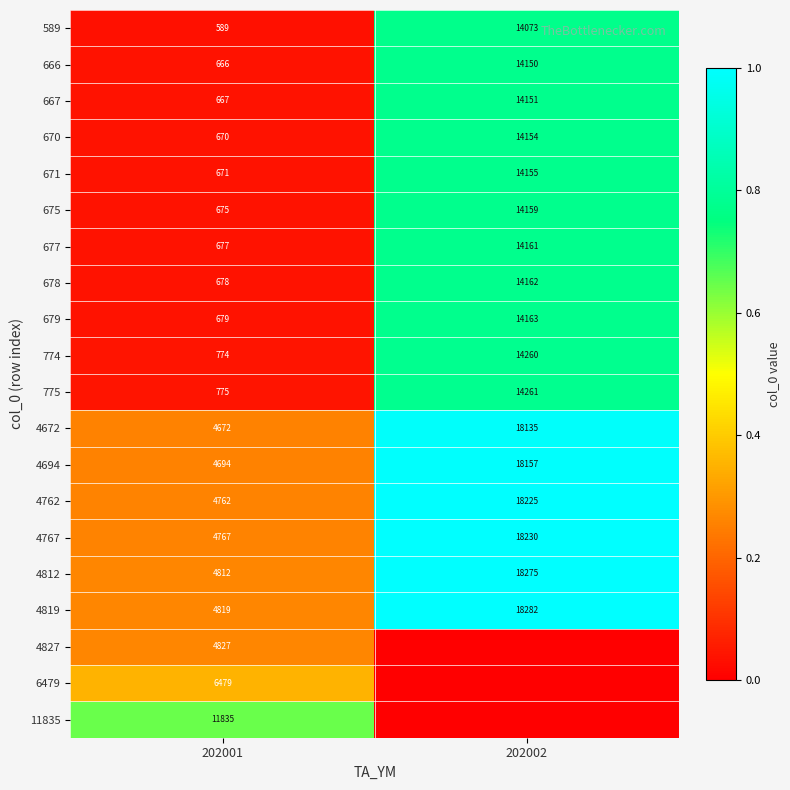

Is it true that 671 equals 0.1 at 202001?

False